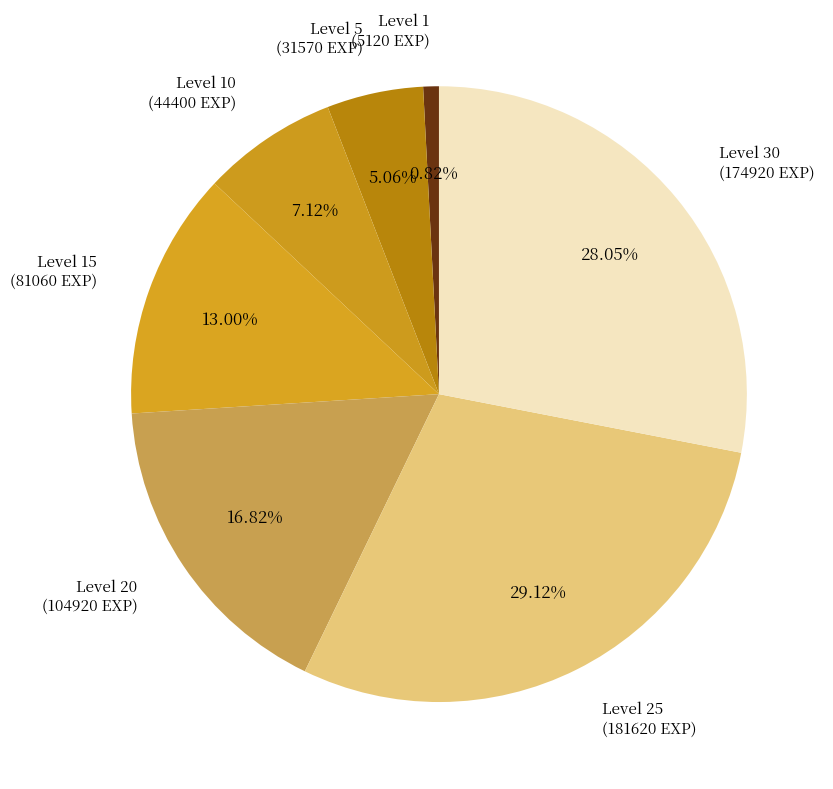

To the nearest percent, what portion does Level 10 represent?

7%